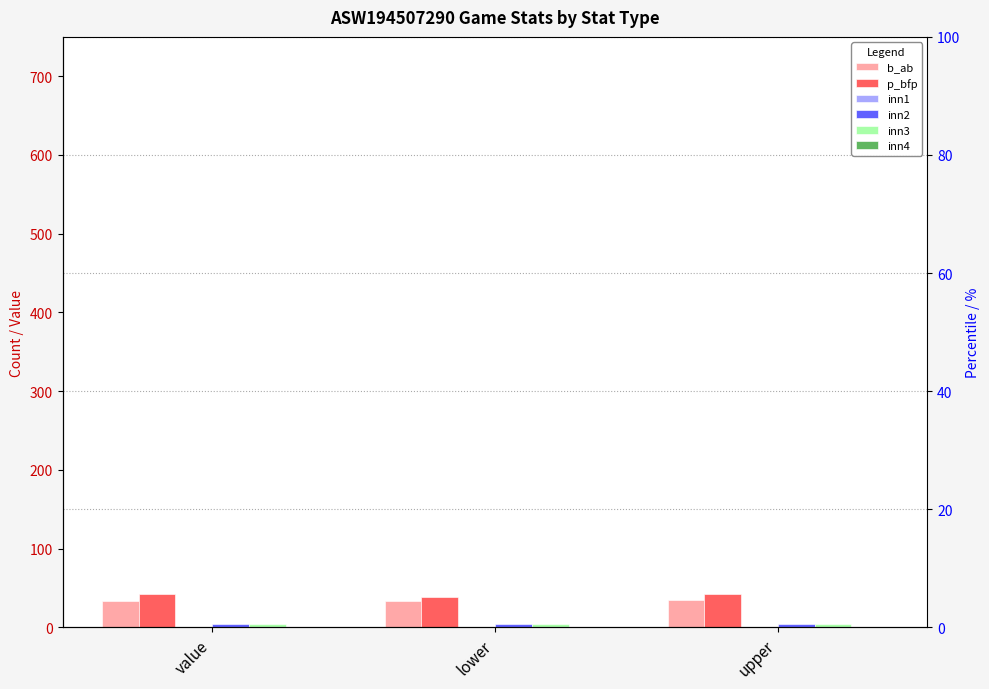

Reading left to right, transcribe all the data shown in this chart.

b_ab: value=34	lower=34	upper=35
p_bfp: value=43	lower=38	upper=43
inn1: value=0	lower=0	upper=0
inn2: value=4	lower=4	upper=4
inn3: value=4	lower=4	upper=4
inn4: value=1	lower=1	upper=1